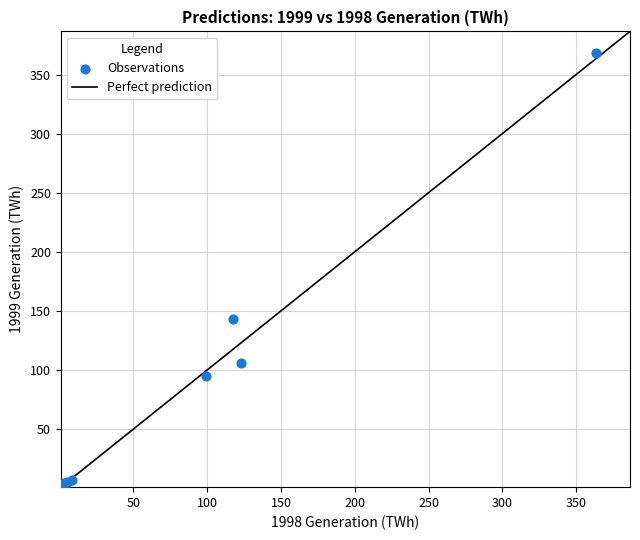

What Y value in the scatter plot is closest to 184?

142.9